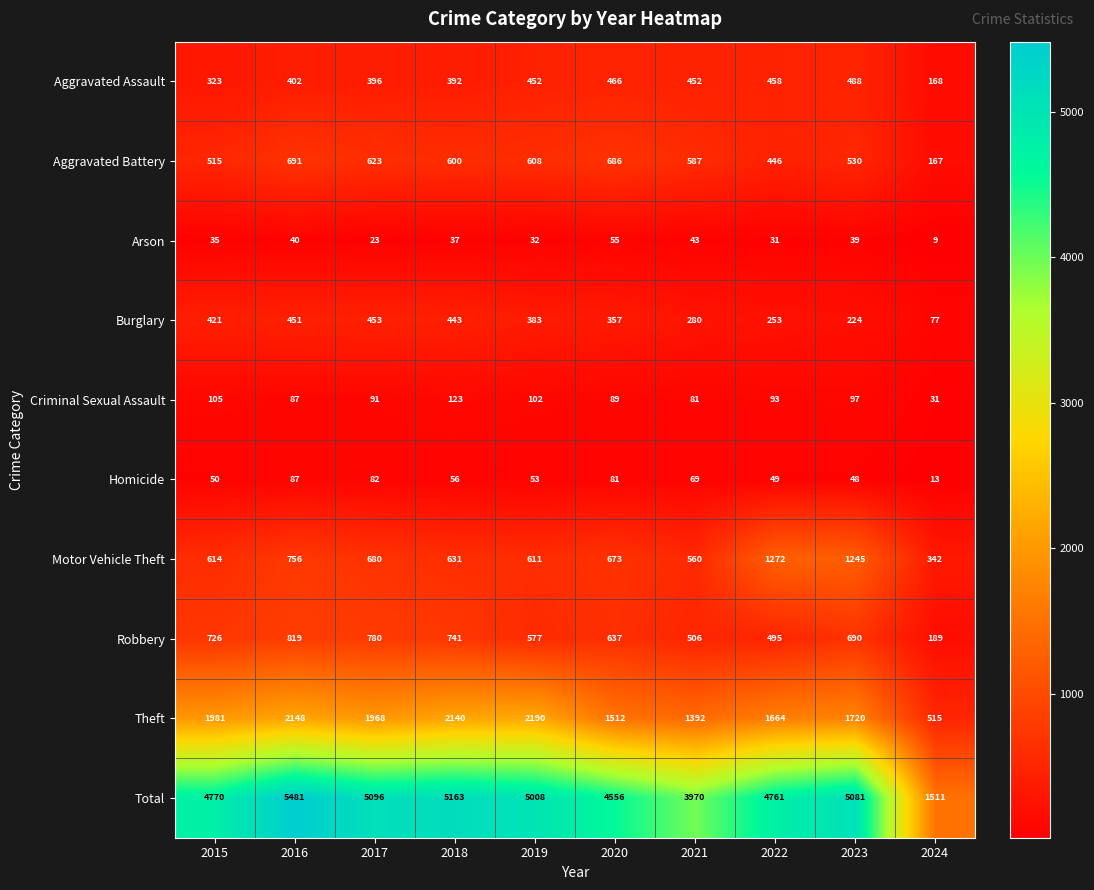

What is the maximum value shown in the chart?

5481